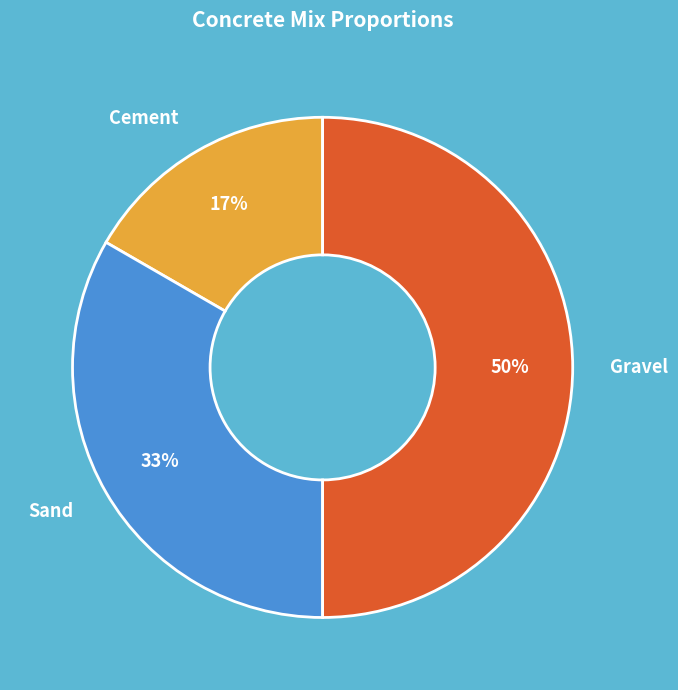

Which has a higher value, Sand or Gravel?

Gravel